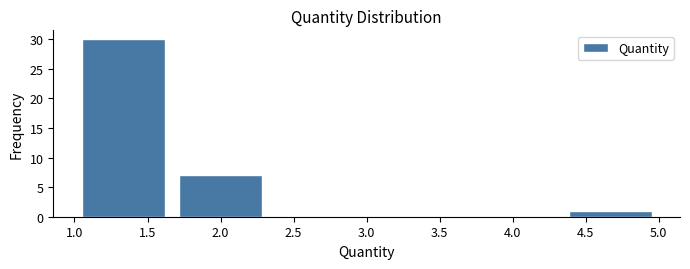

Reading left to right, list every bar in this chart as the range it spans on the x-axis followed by its height. Neither the bar edges nor the heights are printed on the chart, so give them approximately, as read against the axes.

1.00 to 1.65: 30
1.65 to 2.35: 7
2.35 to 3.00: 0
3.00 to 3.65: 0
3.65 to 4.35: 0
4.35 to 5.00: 1